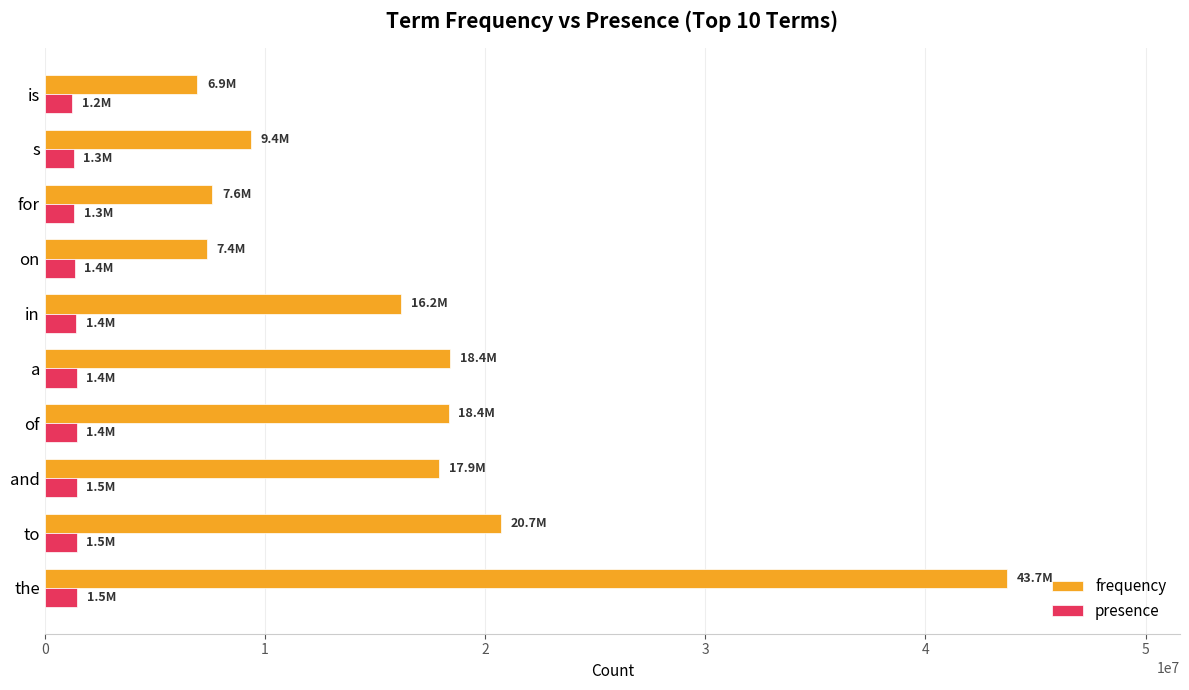

Which series has the largest range (max minus min)?

frequency